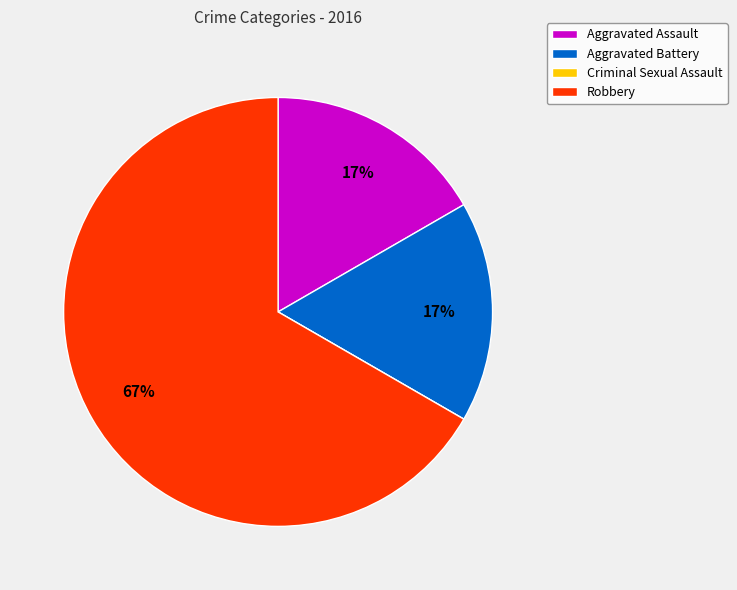

Is it true that Robbery is 60% of the pie?

False